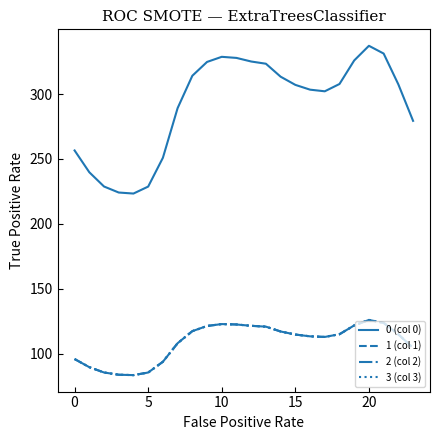

Which label corresponds to the largest value in the chart?

20